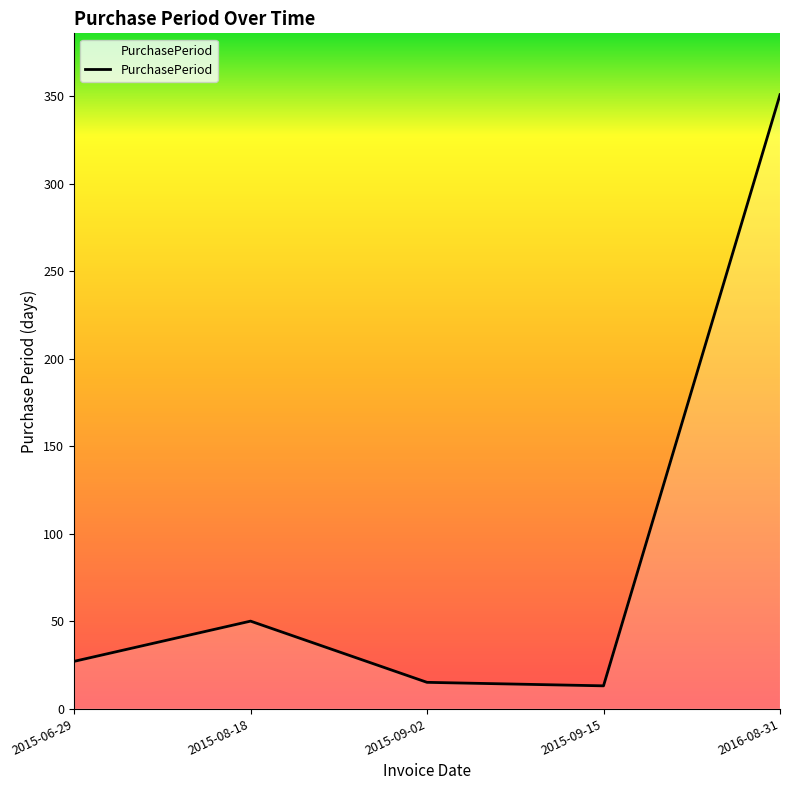

What is the difference between the values at 2015-06-29 and 2015-09-15?

14